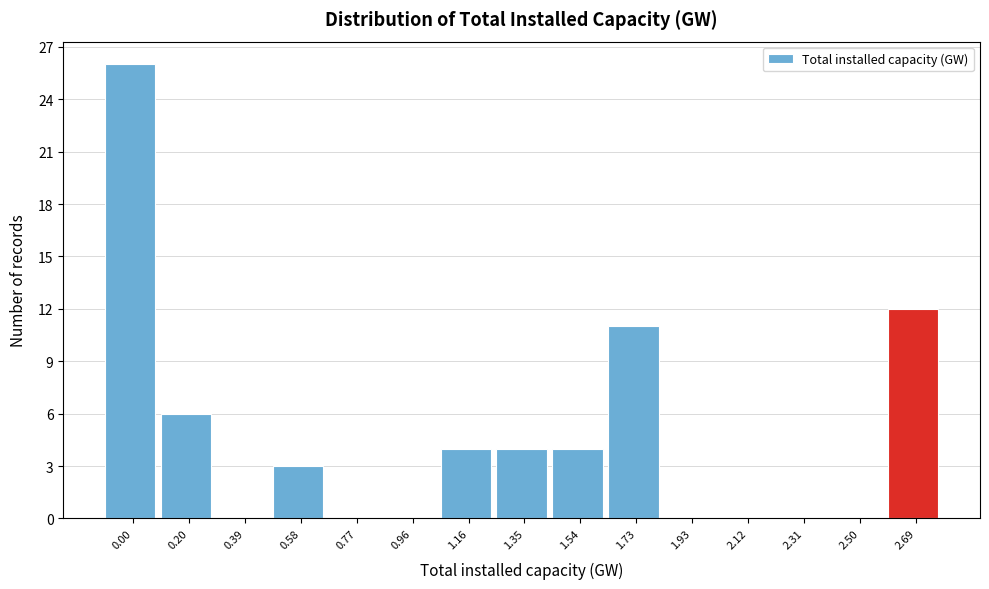

Reading left to right, what are all the values shown in this chart?

0.00=26	0.20=6	0.39=0	0.58=3	0.77=0	0.96=0	1.16=4	1.35=4	1.54=4	1.73=11	1.93=0	2.12=0	2.31=0	2.50=0	2.69=12